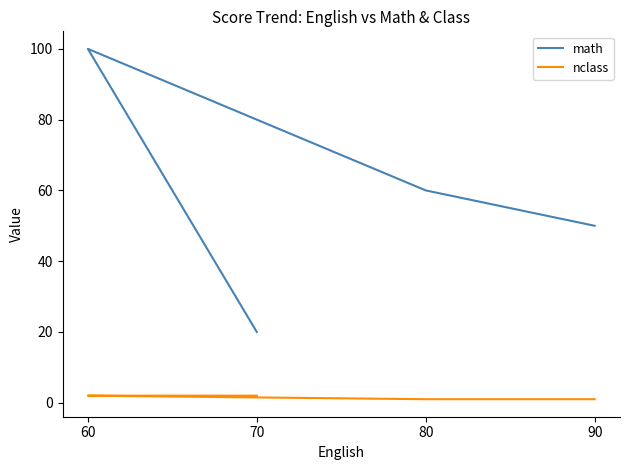

True or false: math and nclass intersect in this chart.

False